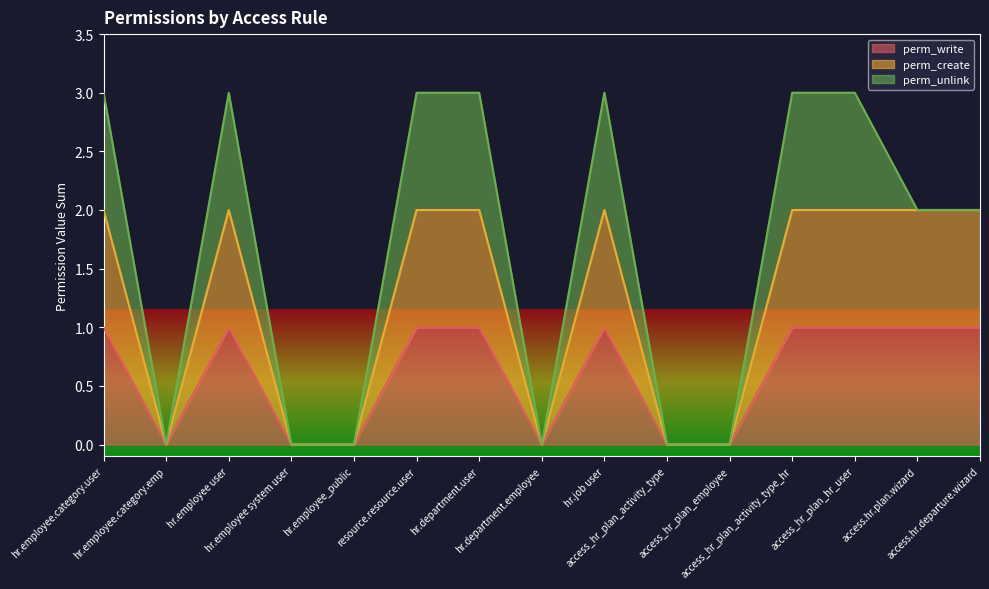

What is the maximum value for perm_write?

1